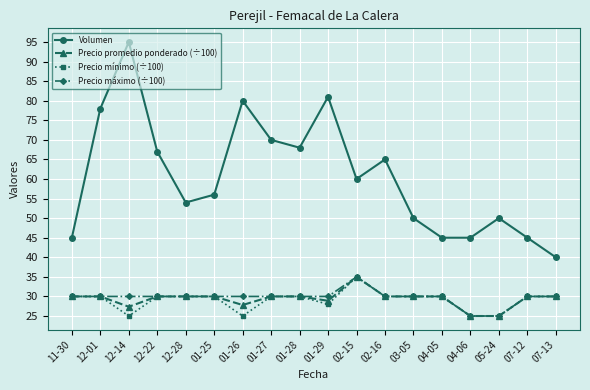

True or false: Precio máximo (÷100) and Volumen cross at least once.

False